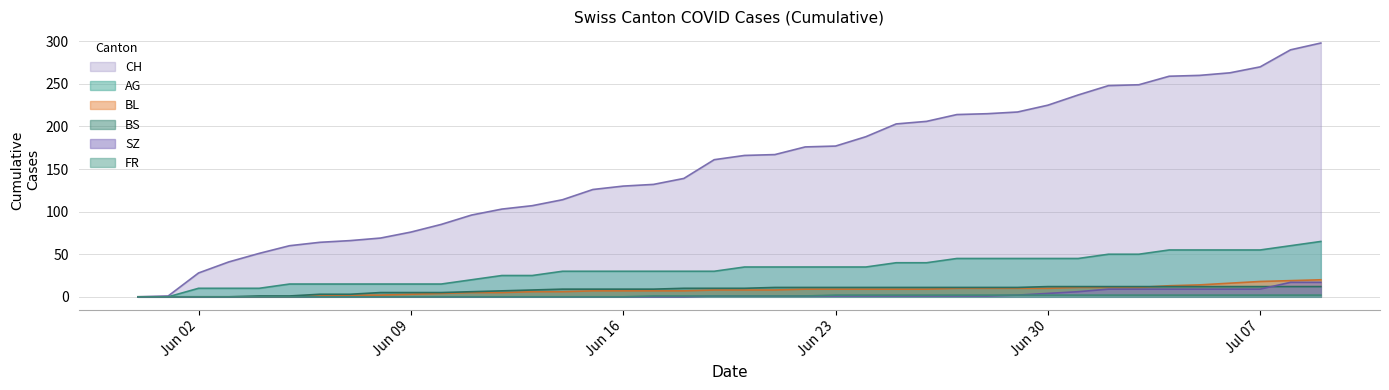

True or false: SZ and FR cross at least once.

False